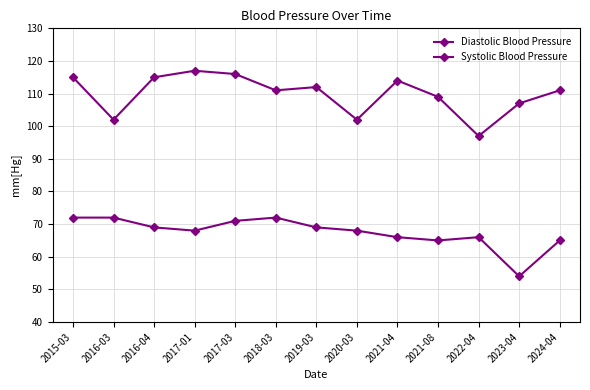

What is the average value of the Diastolic Blood Pressure series?

67